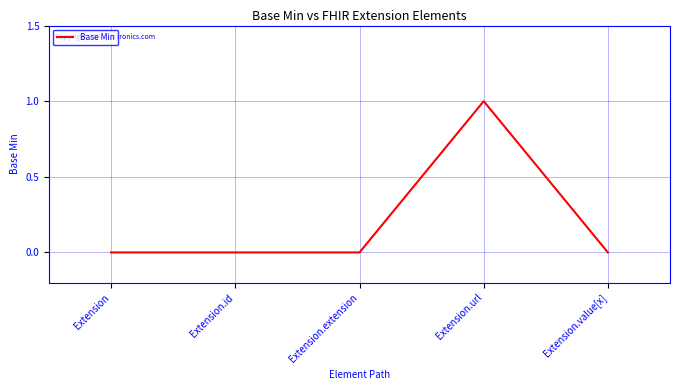

Which label corresponds to the largest value in the chart?

Extension.url